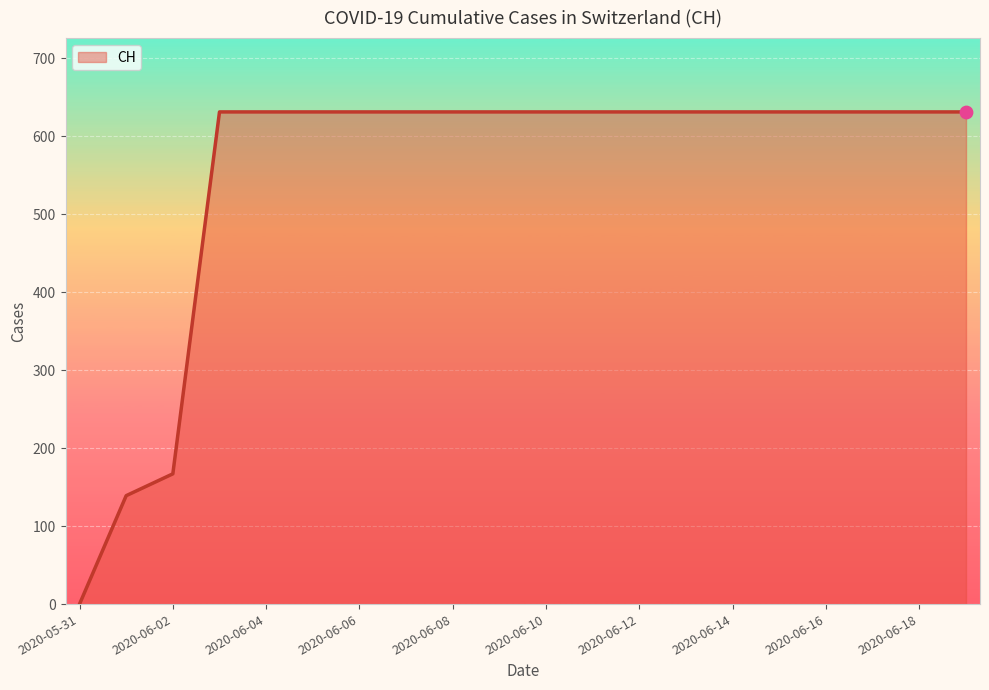

What is the maximum value shown in the chart?

631